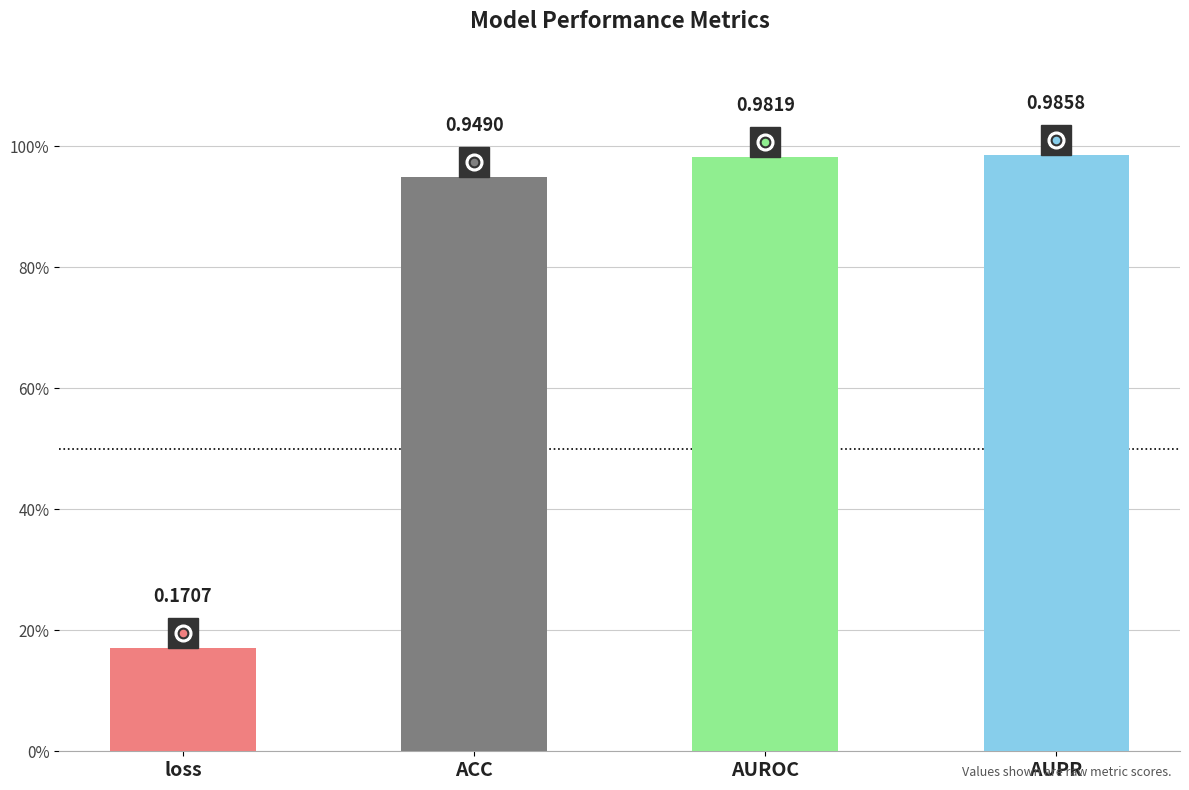

What is the change in value from loss to AUROC?

+0.8